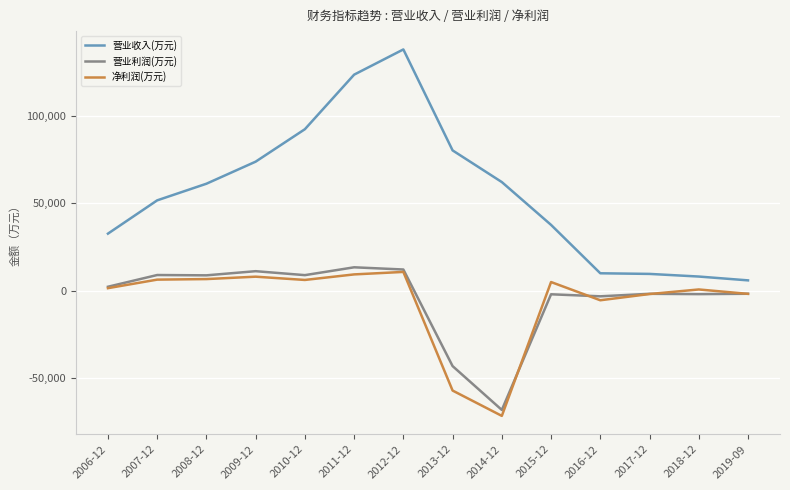

Where is 营业利润(万元) nearest to the value -27291?

2013-12